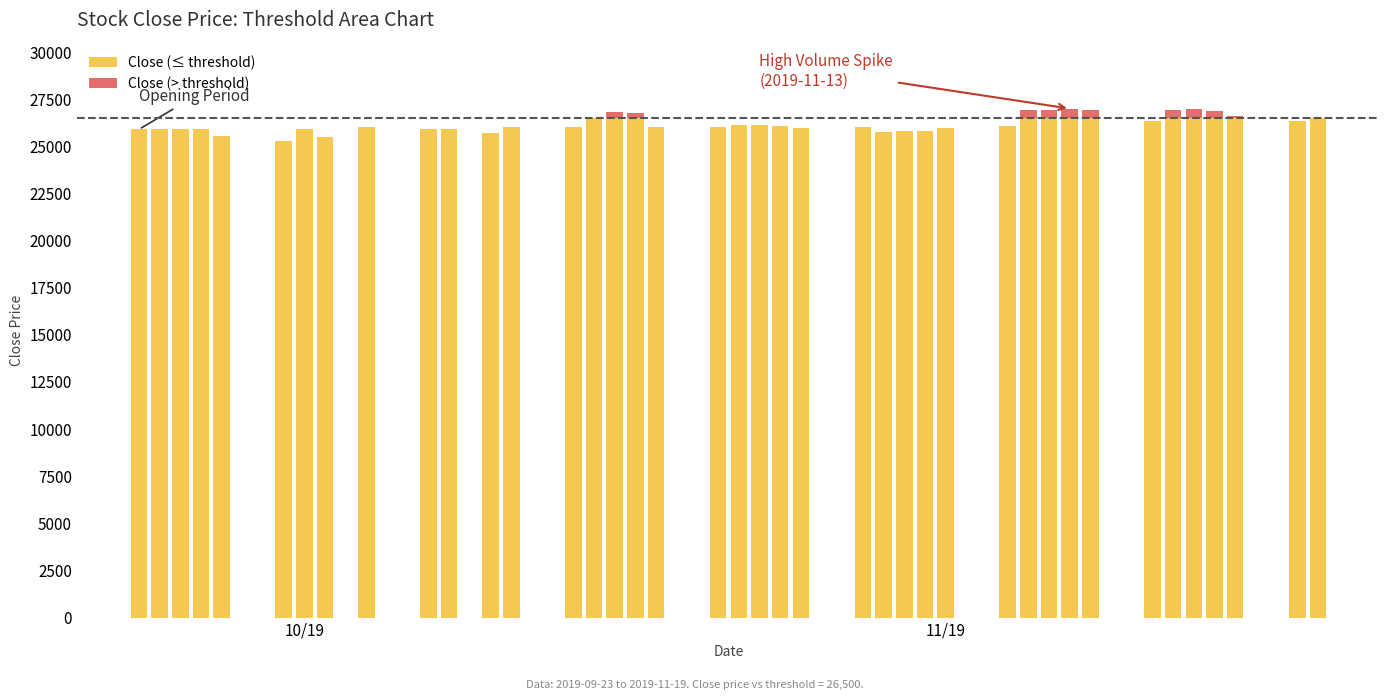

What is the highest value of the Close (≤ threshold) series?

26500